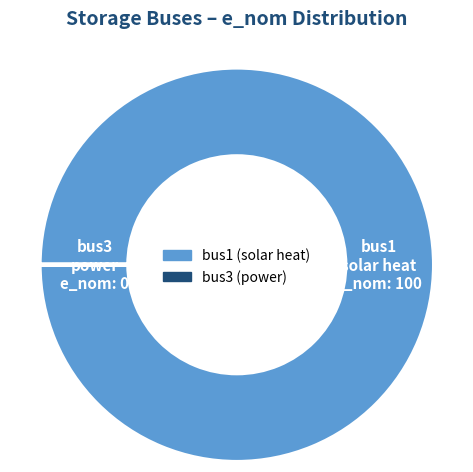

What is the largest slice in the pie chart?

bus1